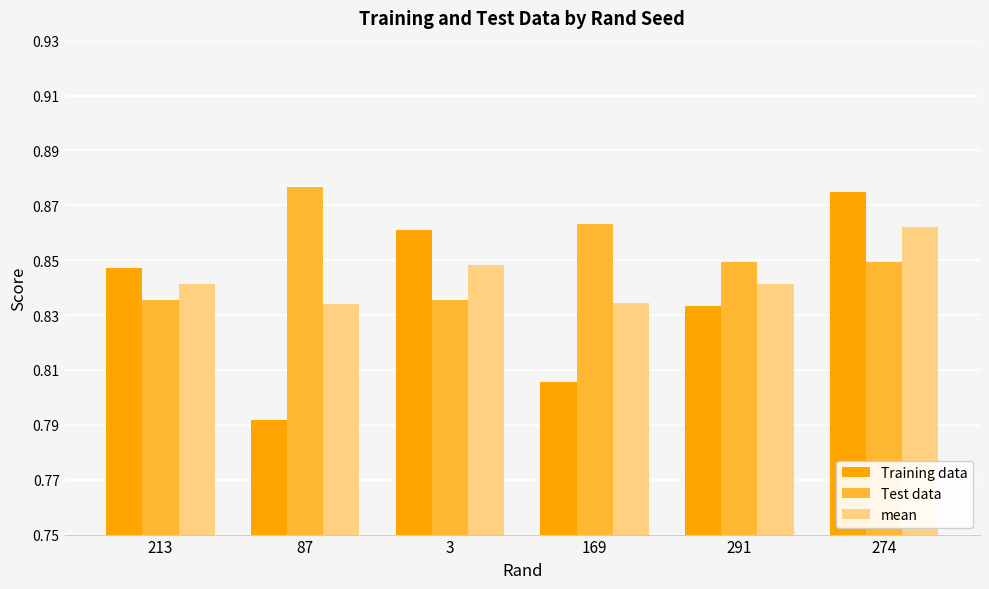

At which category does the chart reach its minimum across all series?

87